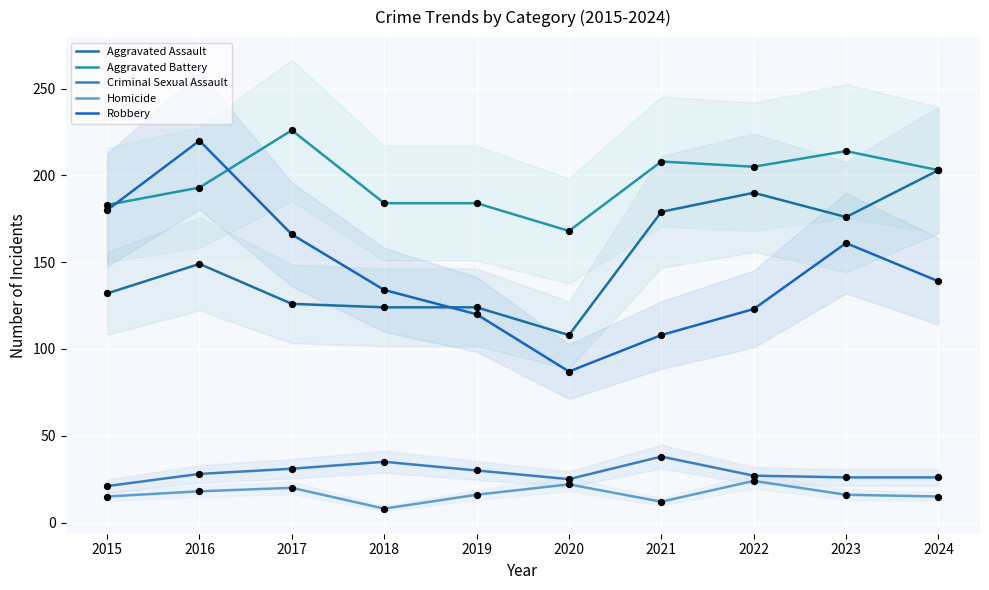

Is the value of Aggravated Battery at 2018 greater than the value of Criminal Sexual Assault at 2021?

Yes